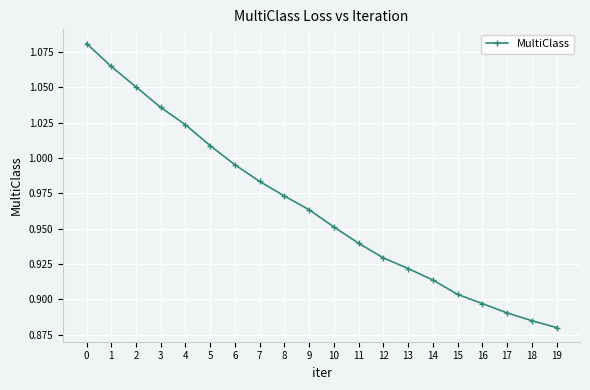

At which category does the chart reach its minimum across all series?

19